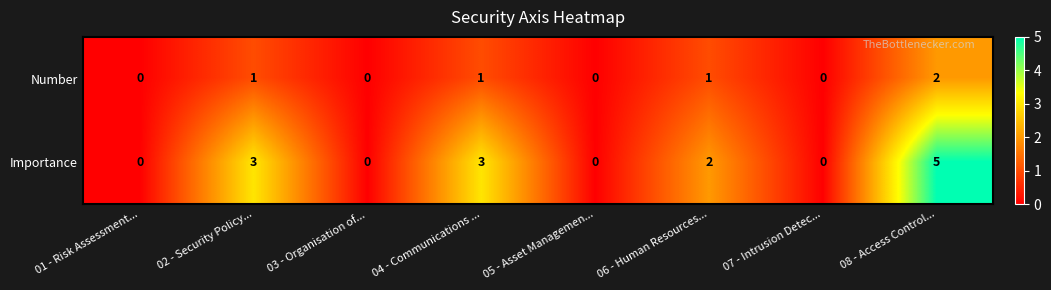

Which category has the highest value in the Importance series?

08 - Access Control...